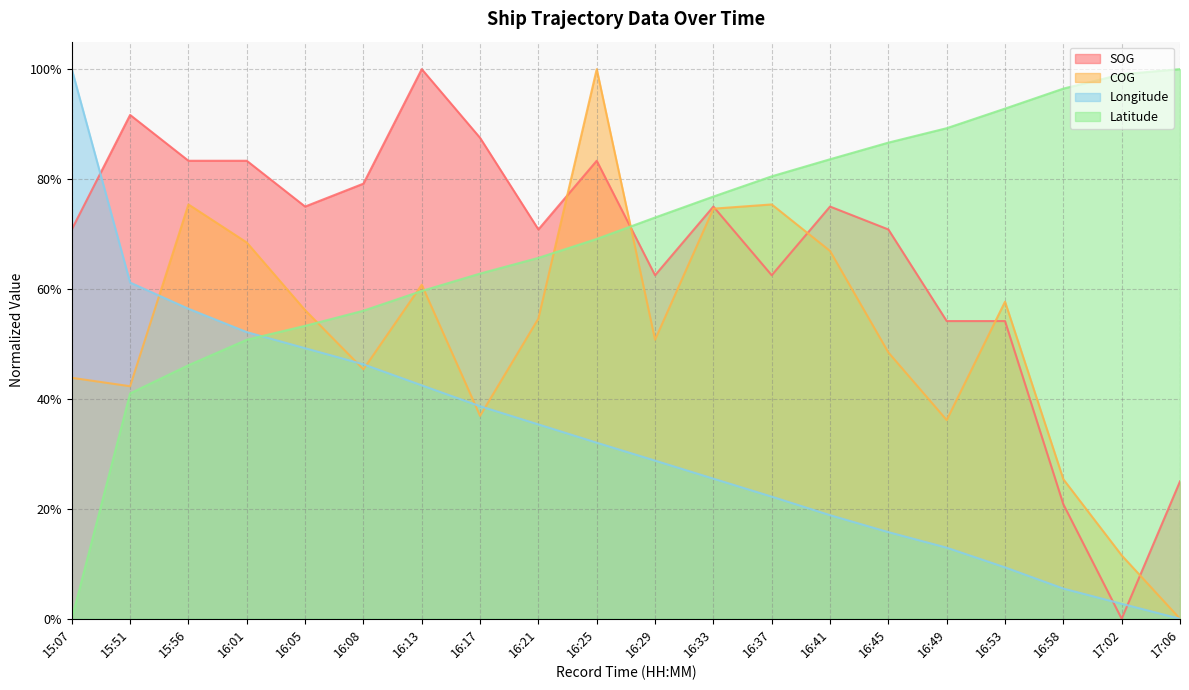

List the labels in order of Latitude value, smallest first.

15:07, 15:51, 15:56, 16:01, 16:05, 16:08, 16:13, 16:17, 16:21, 16:25, 16:29, 16:33, 16:37, 16:41, 16:45, 16:49, 16:53, 16:58, 17:02, 17:06